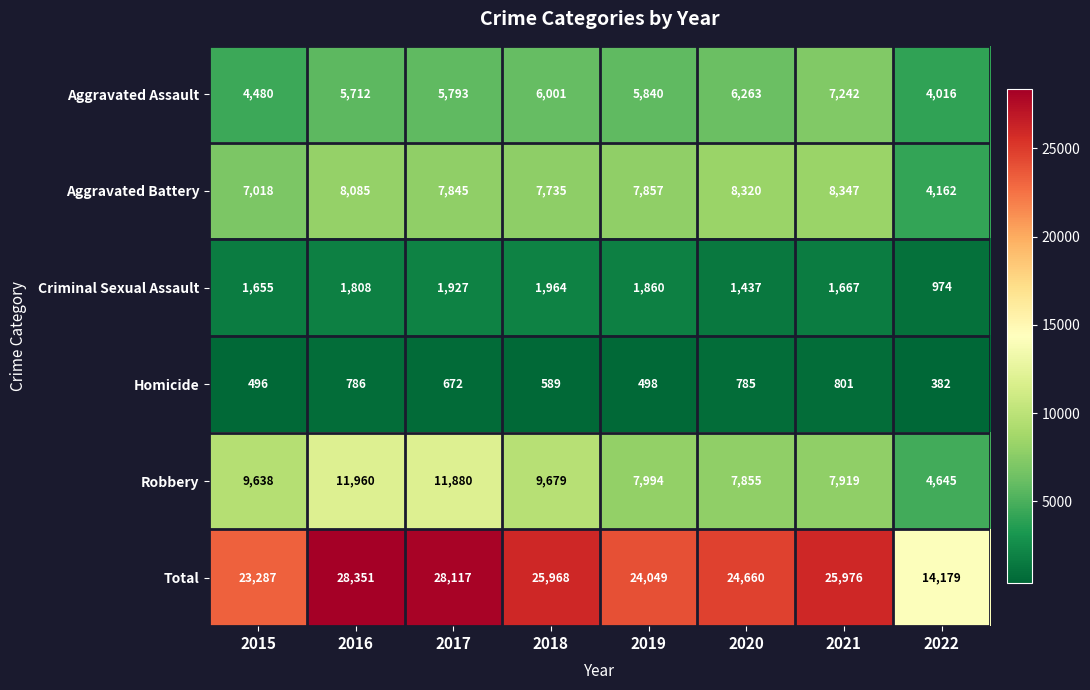

Which series has the largest range (max minus min)?

Total